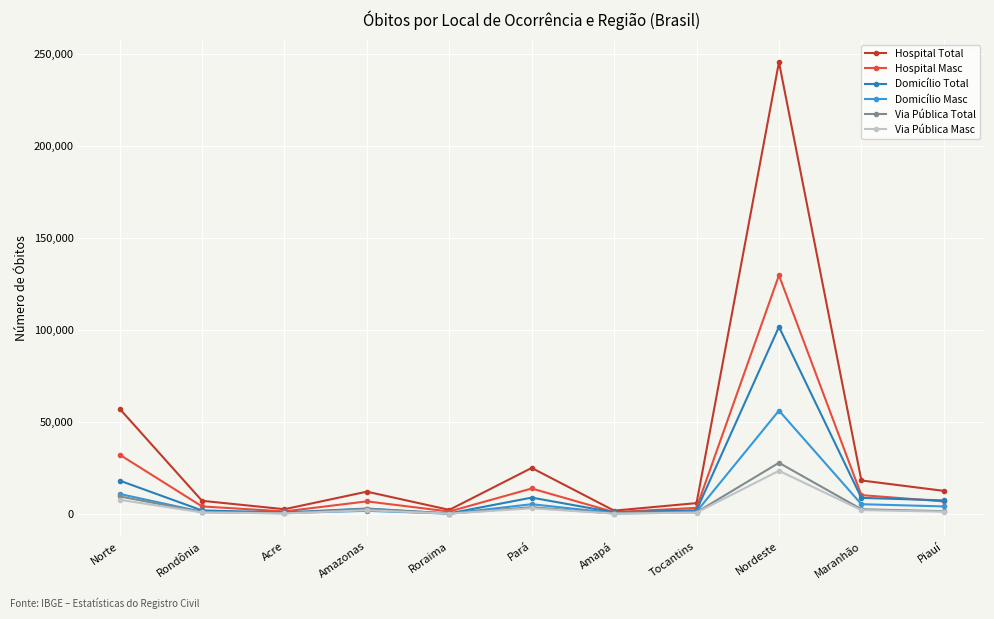

What is the difference between the maximum and minimum values in the Hospital Total series?

243471